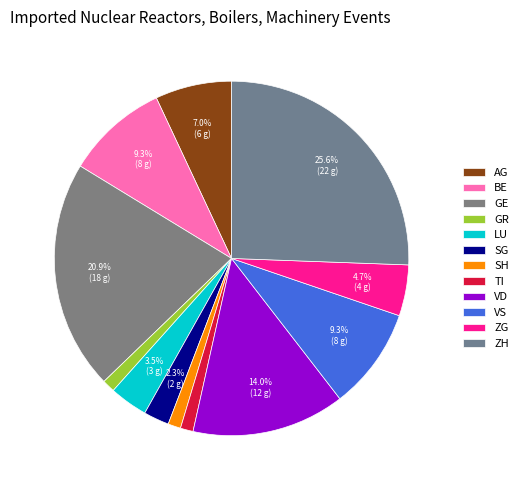

Count the number of slices in the pie.

12